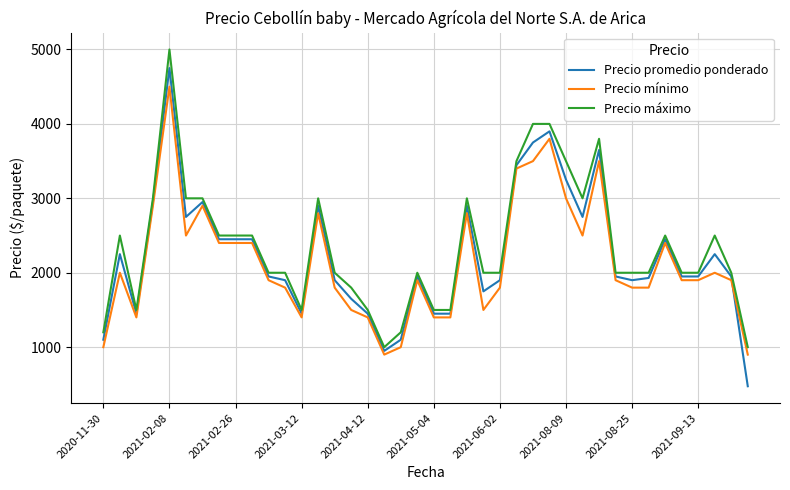

Count the number of data series in this chart.

3